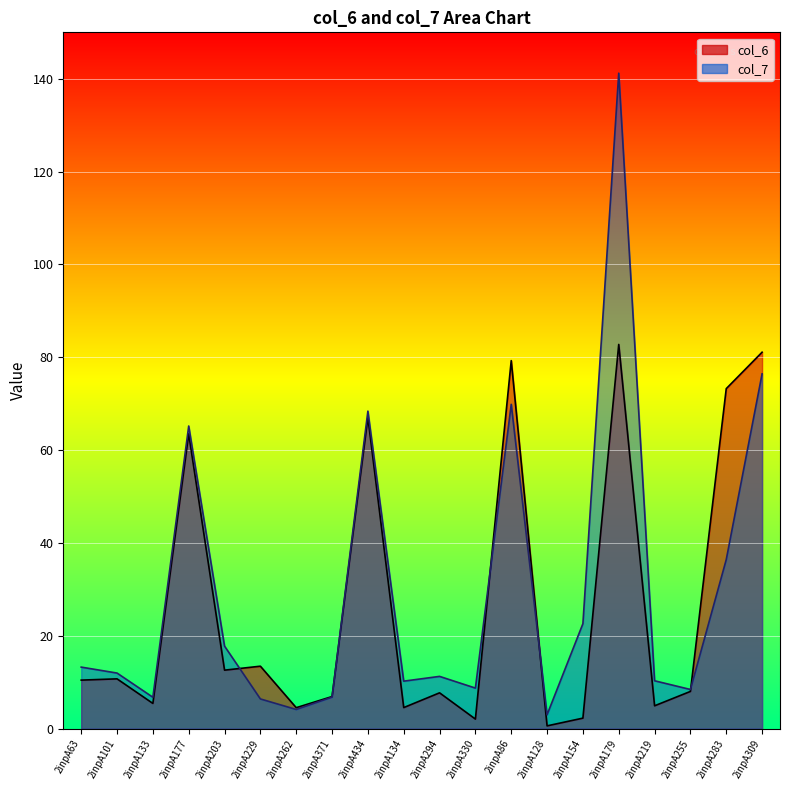

What is the difference between the col_7 values at 2inpA371 and 2inpA283?

29.6